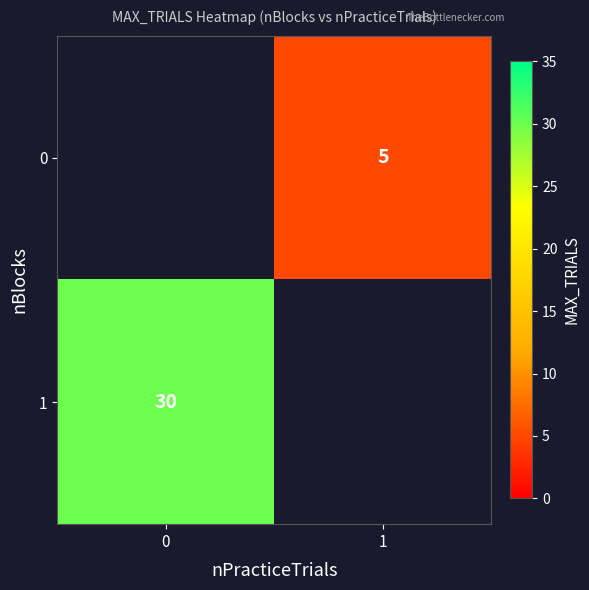

The value of 0 at 1 is 5. True or false?

True